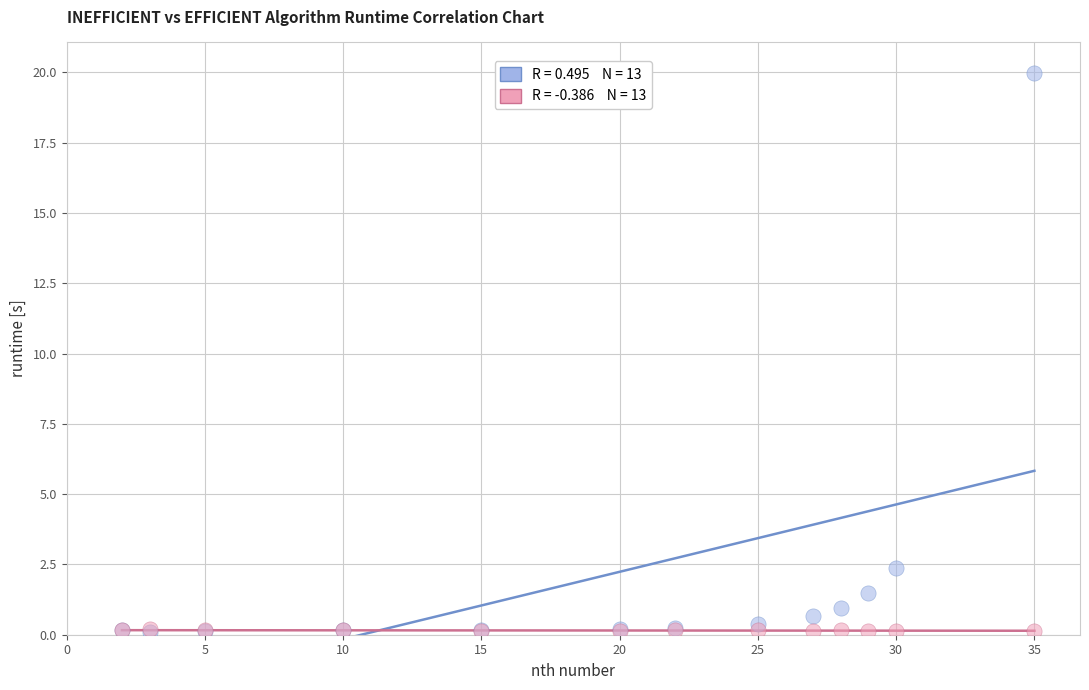

Across all series, what Y value is closest to 10?

2.4